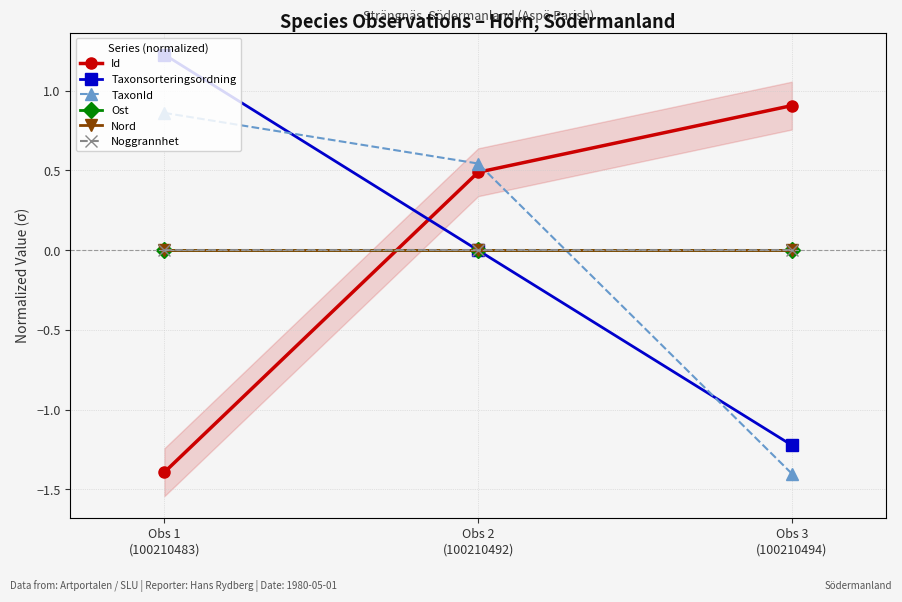

At which label is Id closest to 0?

Obs 2
(100210492)